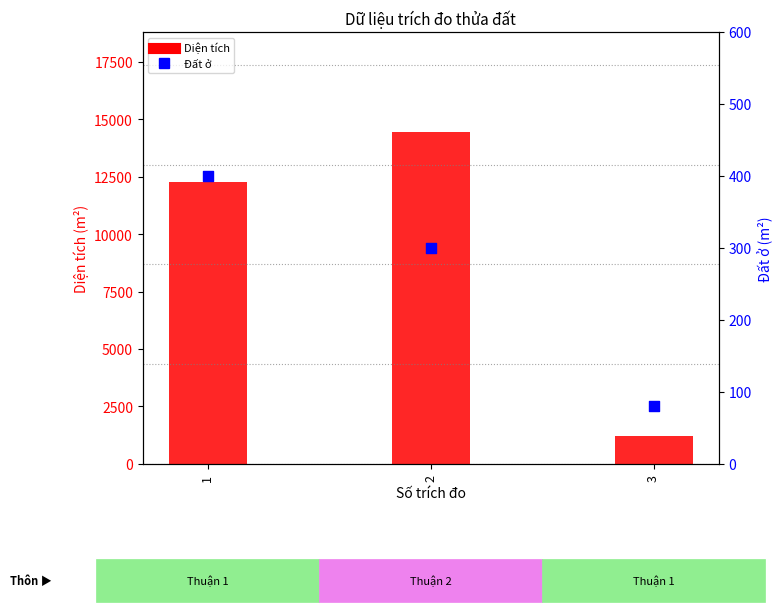

Which series has the largest total across all categories?

Diện tích